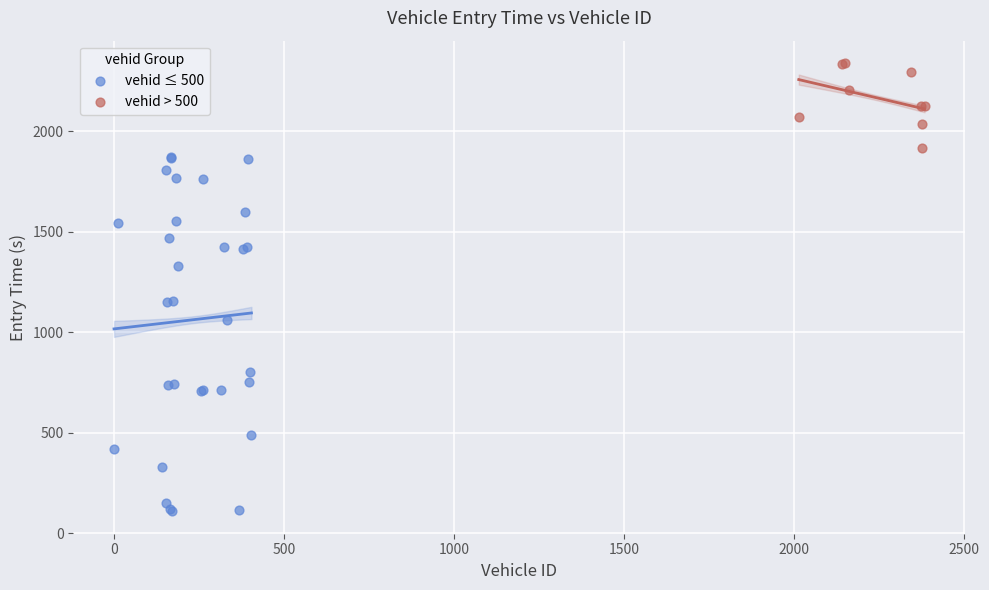

Which series reaches the maximum Y coordinate?

vehid > 500